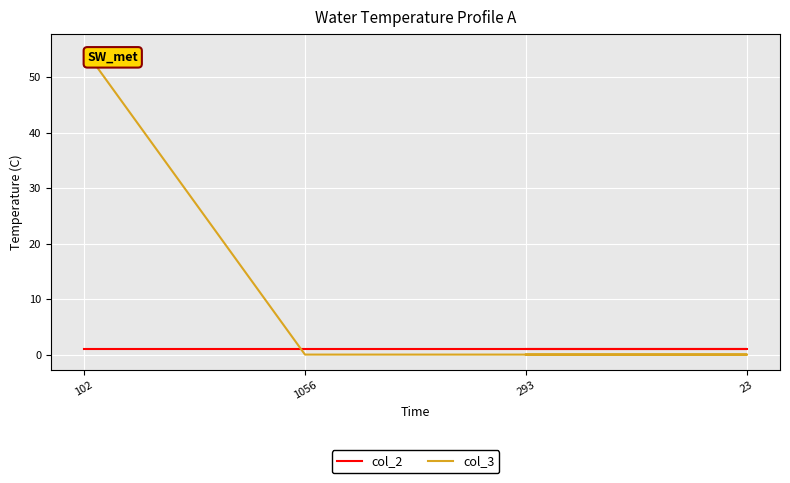

Rank the series by their average value, from highest to lowest.

col_3, col_2